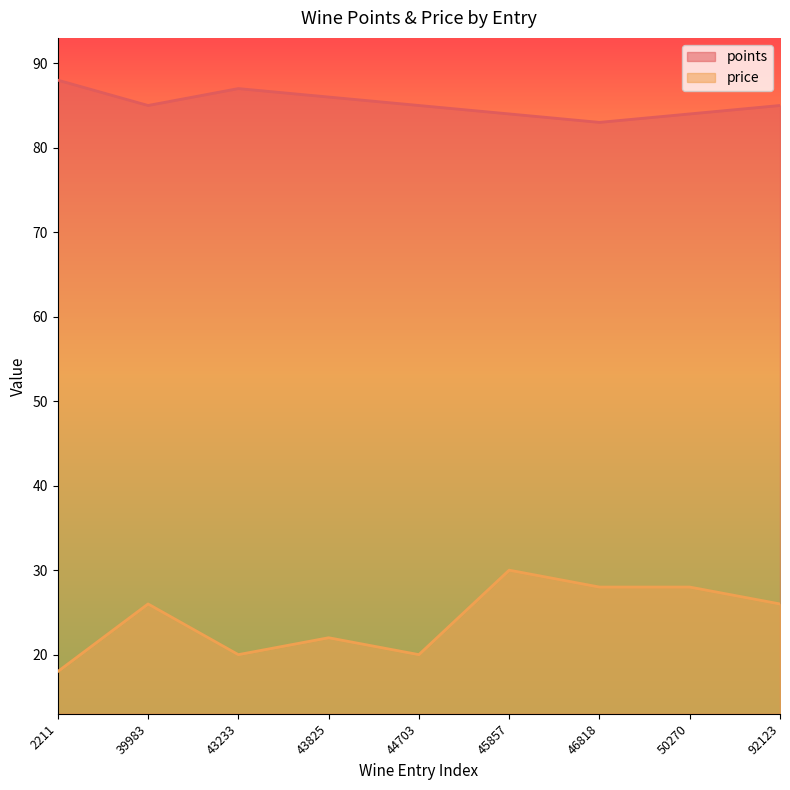

The value of points at 50270 is 133. True or false?

False